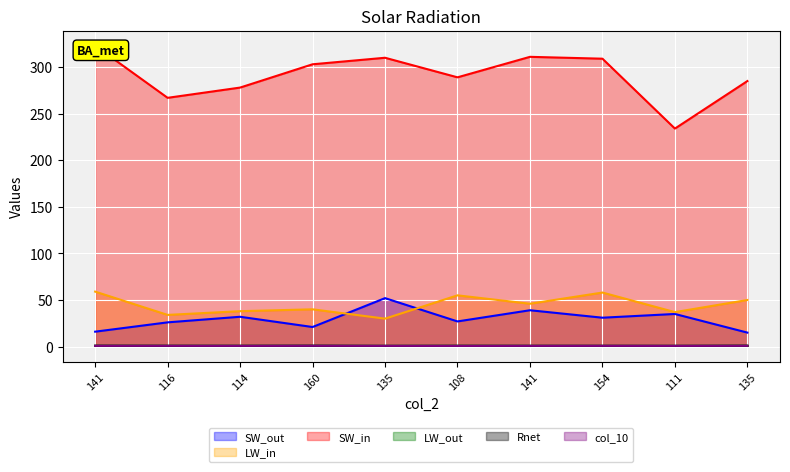

Where is the first local maximum for col_5?

160